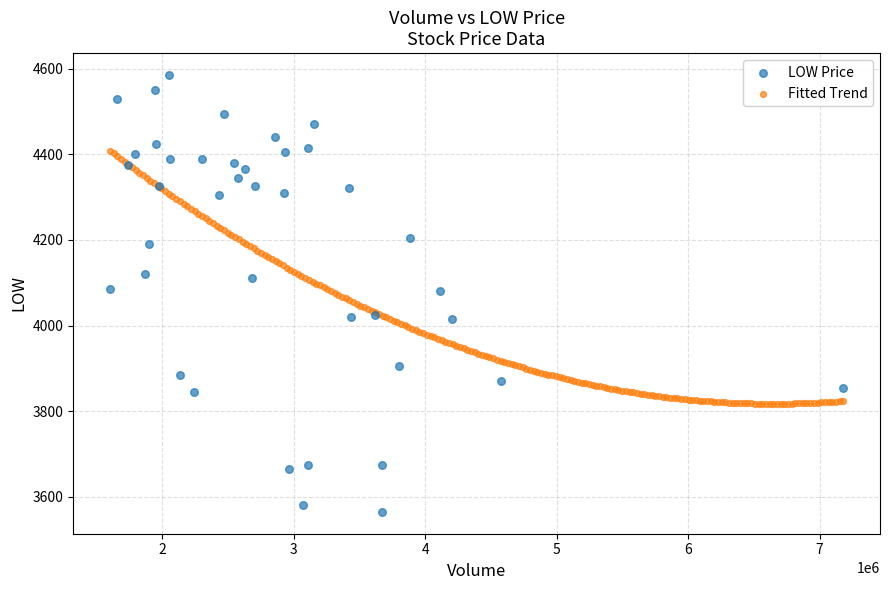

Which series has the largest Y range (max minus min)?

LOW Price